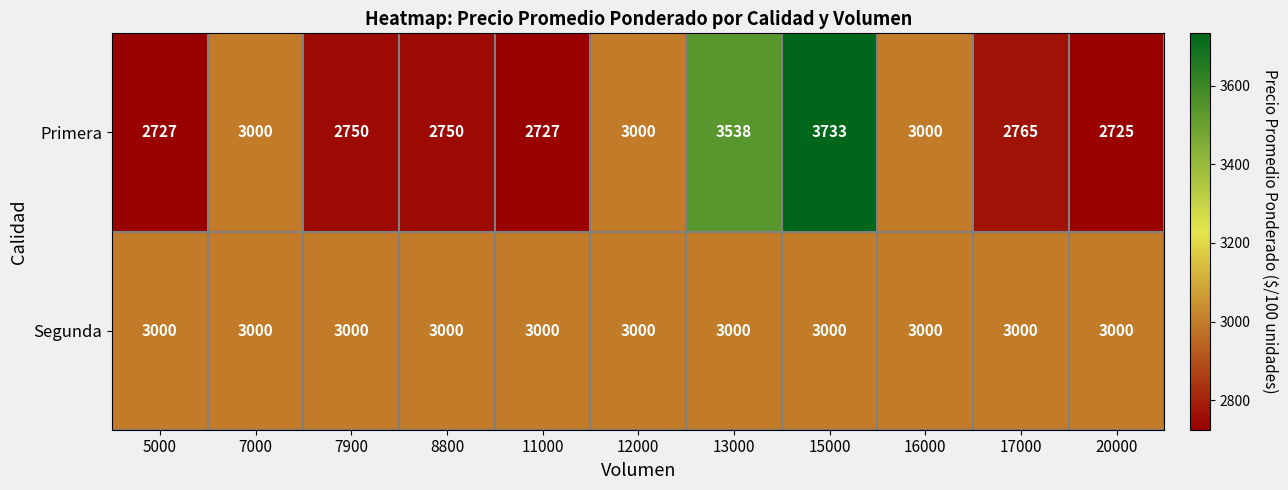

What is the difference between the highest and lowest values at 11000?

273